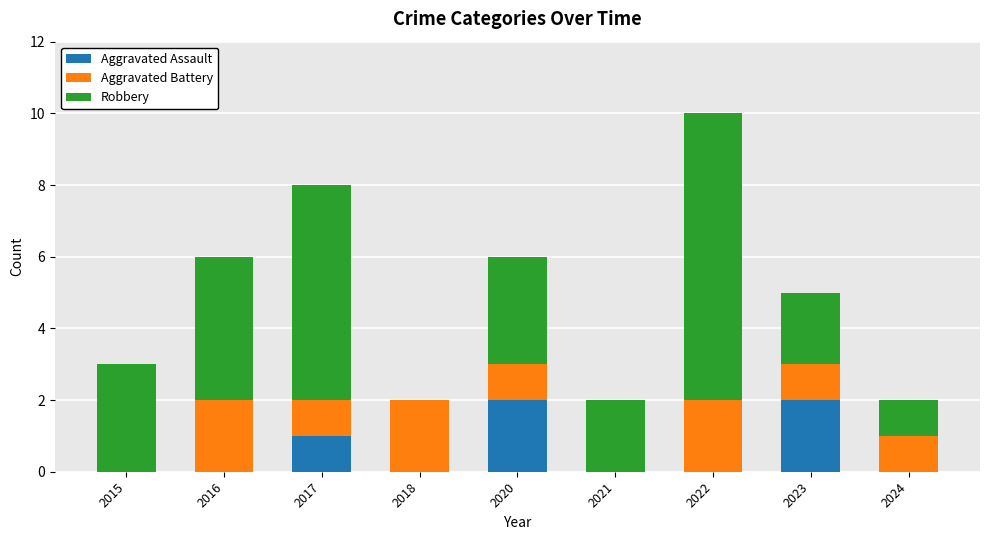

At which category is the sum across all series the highest?

2022